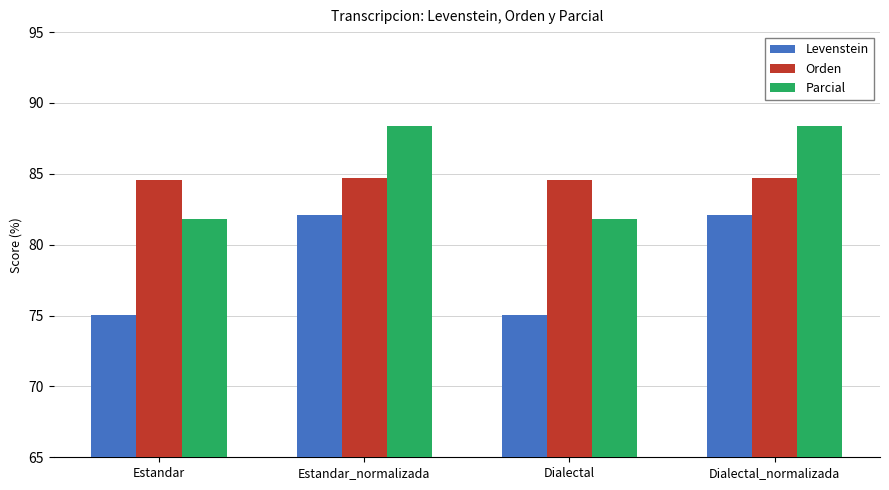

What is the maximum value shown in the chart?

88.4